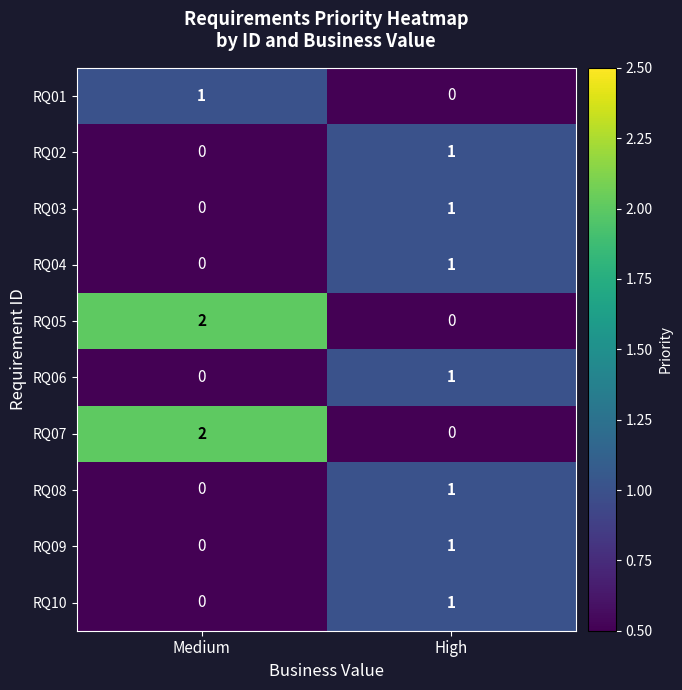

Reading left to right, transcribe all the data shown in this chart.

RQ01: 1	0
RQ02: 0	1
RQ03: 0	1
RQ04: 0	1
RQ05: 2	0
RQ06: 0	1
RQ07: 2	0
RQ08: 0	1
RQ09: 0	1
RQ10: 0	1